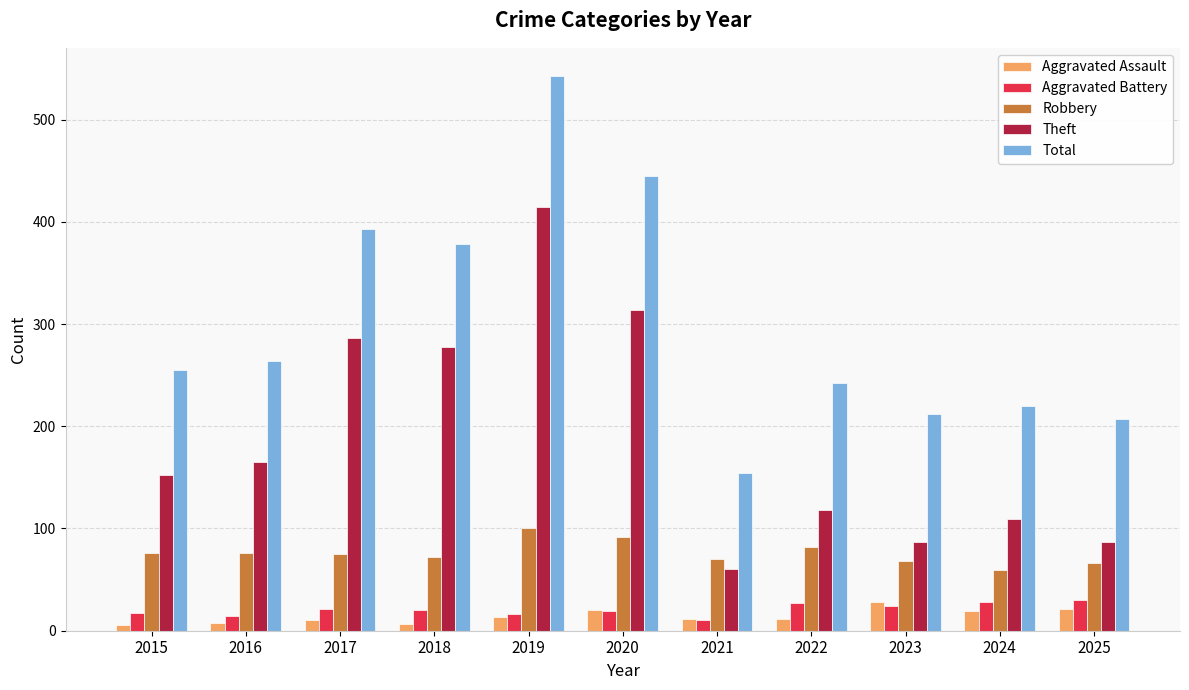

How many bars are there in each group?

5